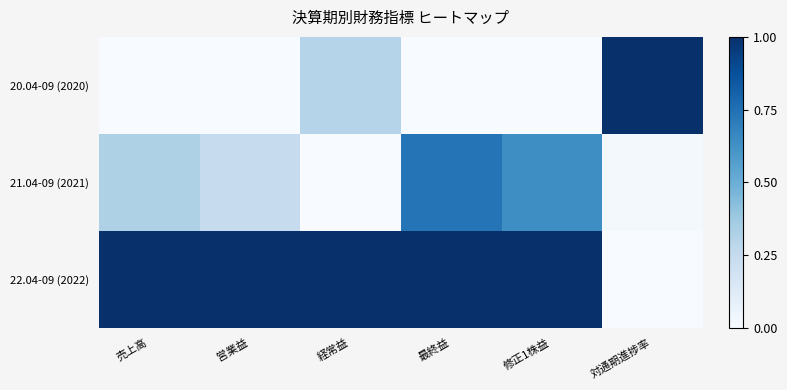

Which series has the widest spread of values?

20.04-09 (2020)